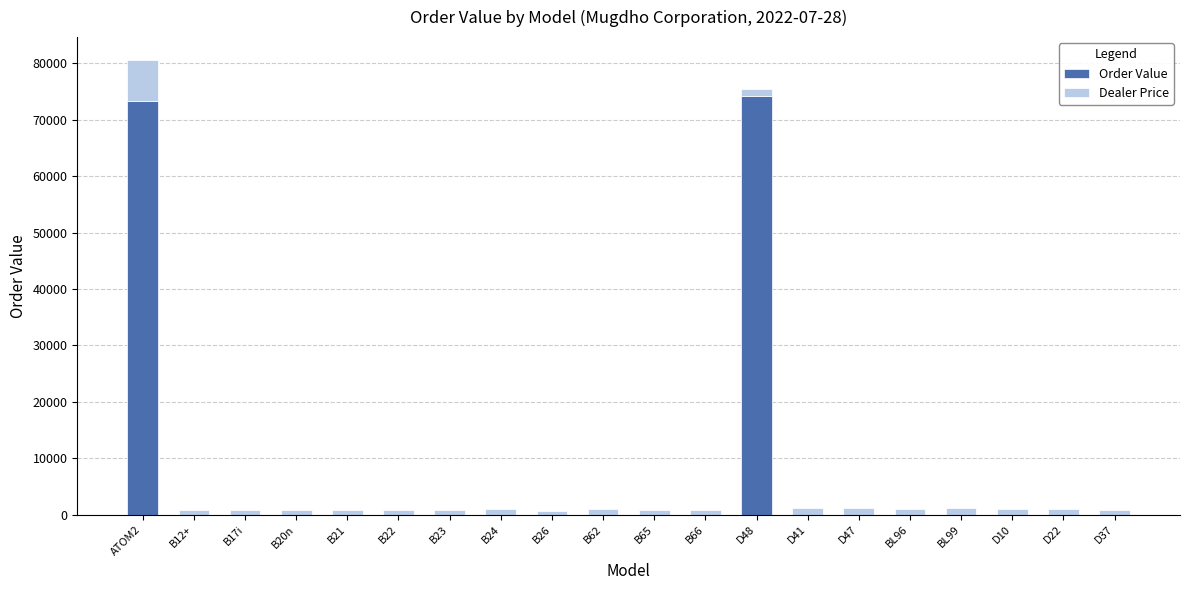

True or false: Order Value has a value of 0.0 at BL99.

True